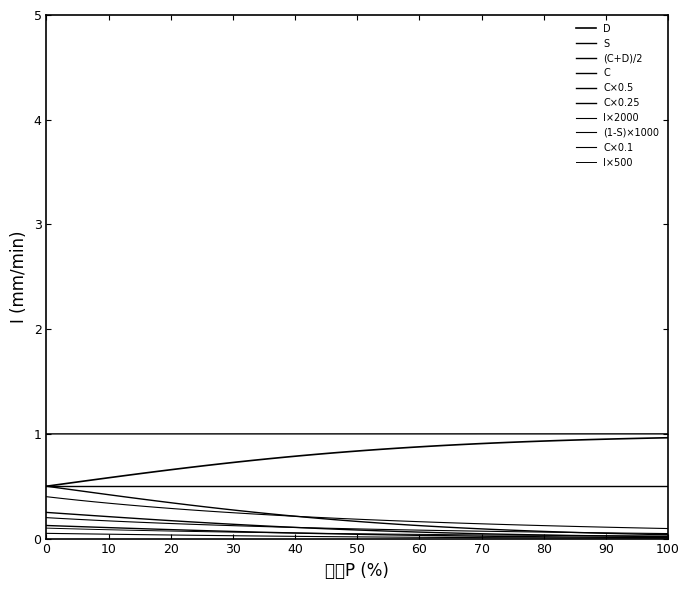

Does the chart display data point markers on the line(s)?

No